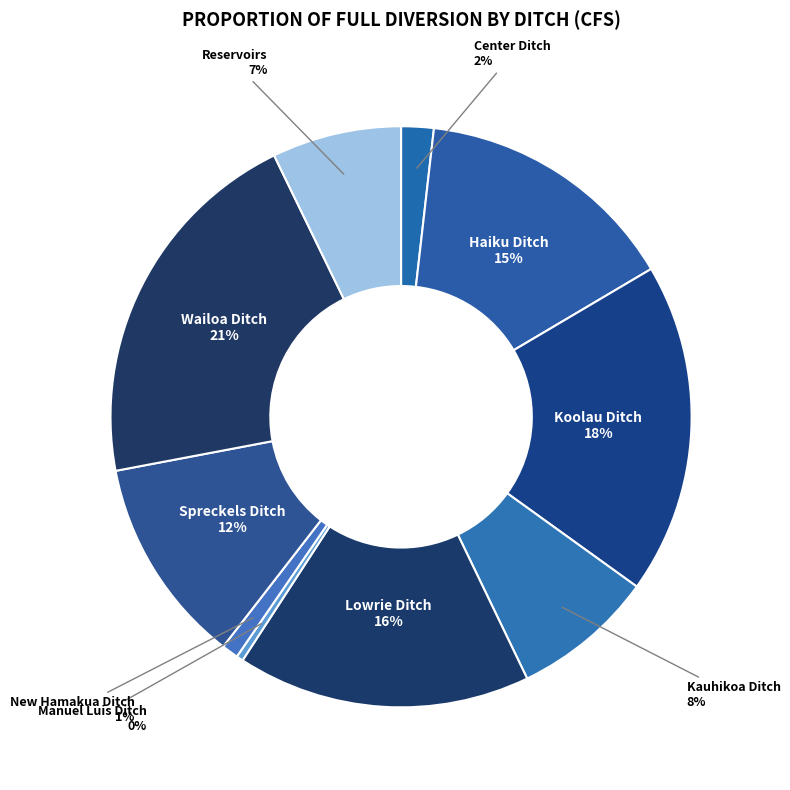

Which has a higher value, Manuel Luis Ditch or Center Ditch?

Center Ditch